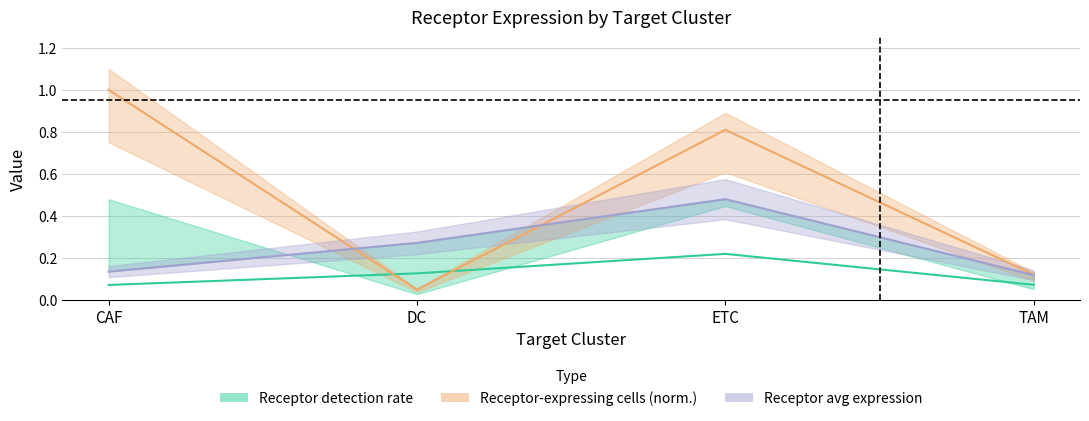

Which series has the widest spread of values?

Receptor-expressing cells